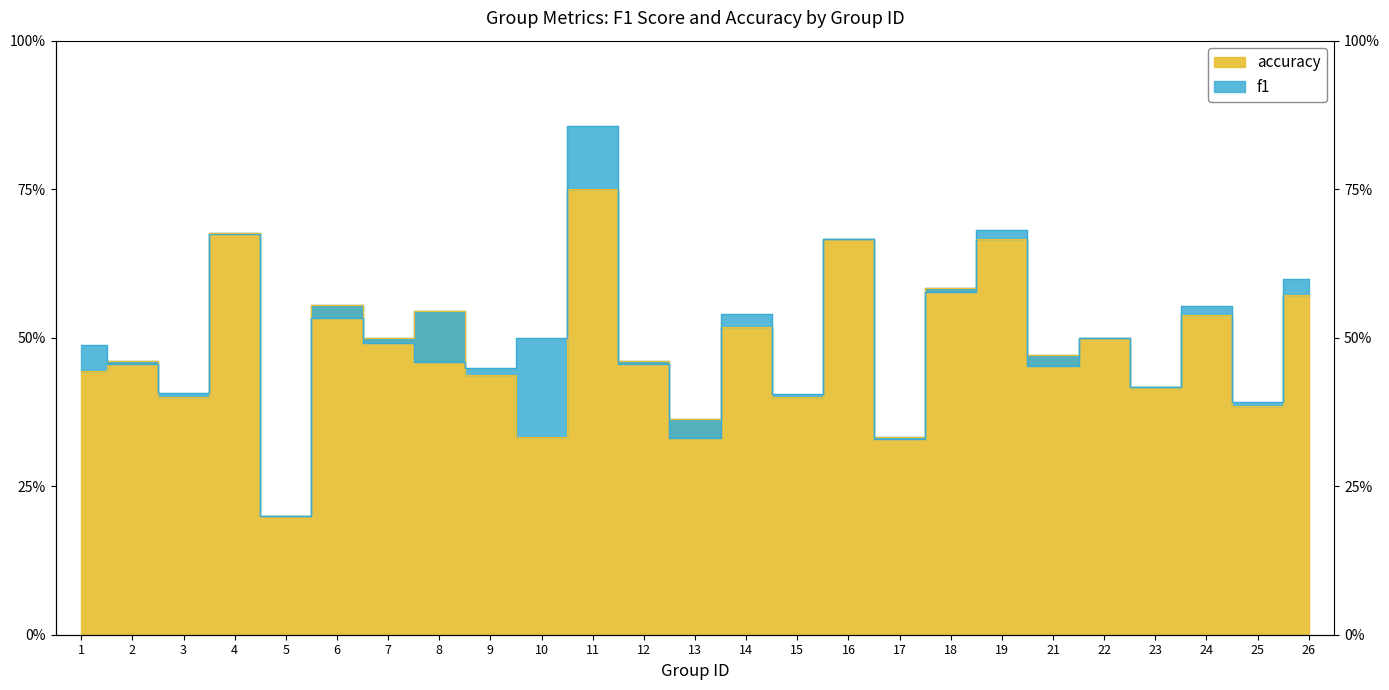

Which category has the highest value in the f1 series?

11